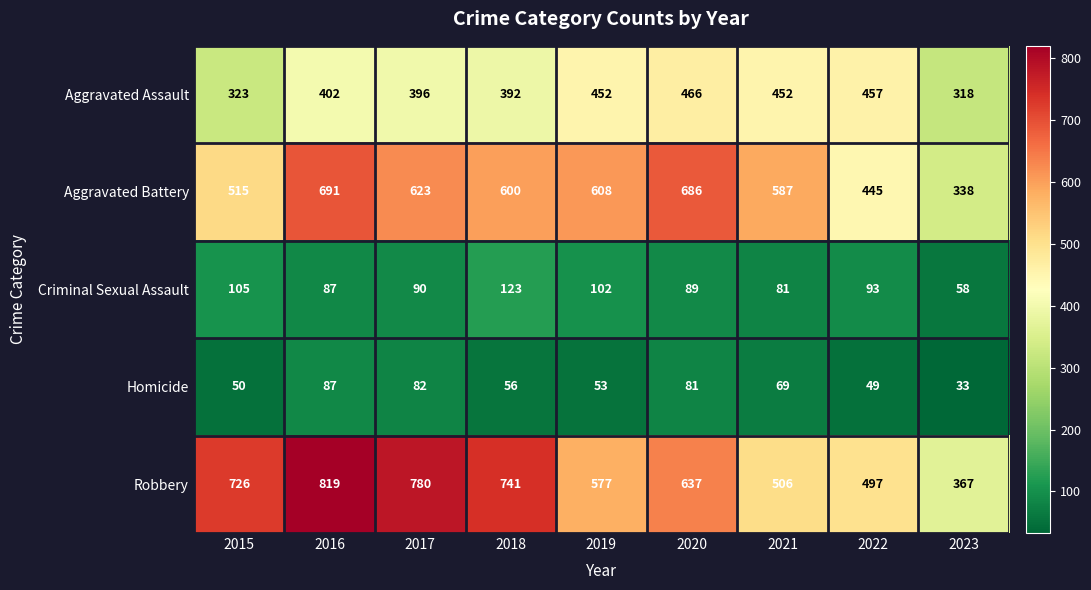

What is the maximum value shown in the chart?

819